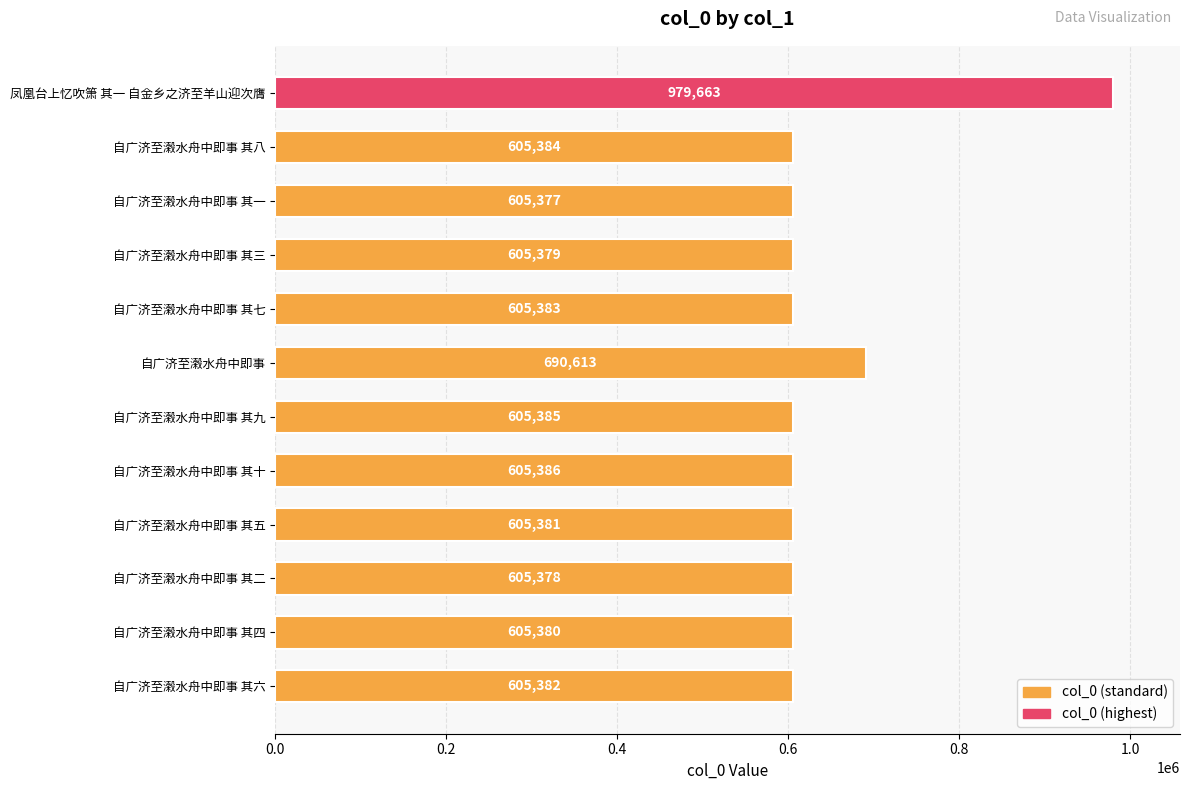

Is it true that the value at 自广济至濲水舟中即事 其三 is 830526?

False